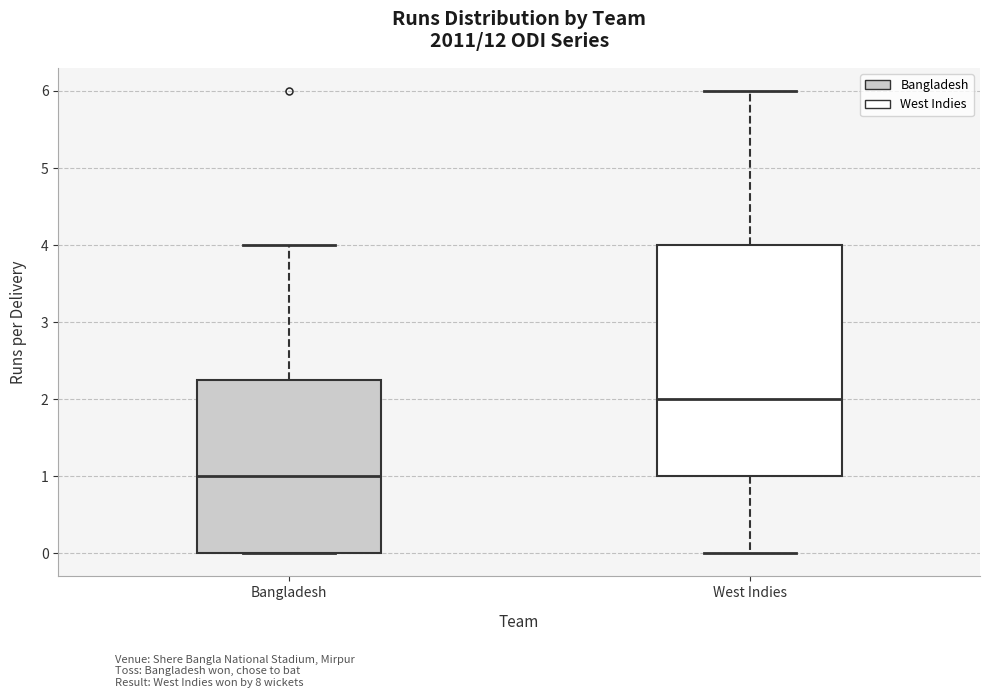

Reading left to right, read every box against the y-axis: the position of its median line, the range the box covers, and the ends of its whiskers. The values are not printed on the chart, so give them approximately, as read against the axis.

Bangladesh: median 1.0, box 0.0 to 2.3, whiskers 0.0 to 4.0
West Indies: median 2.0, box 1.0 to 4.0, whiskers 0.0 to 6.0